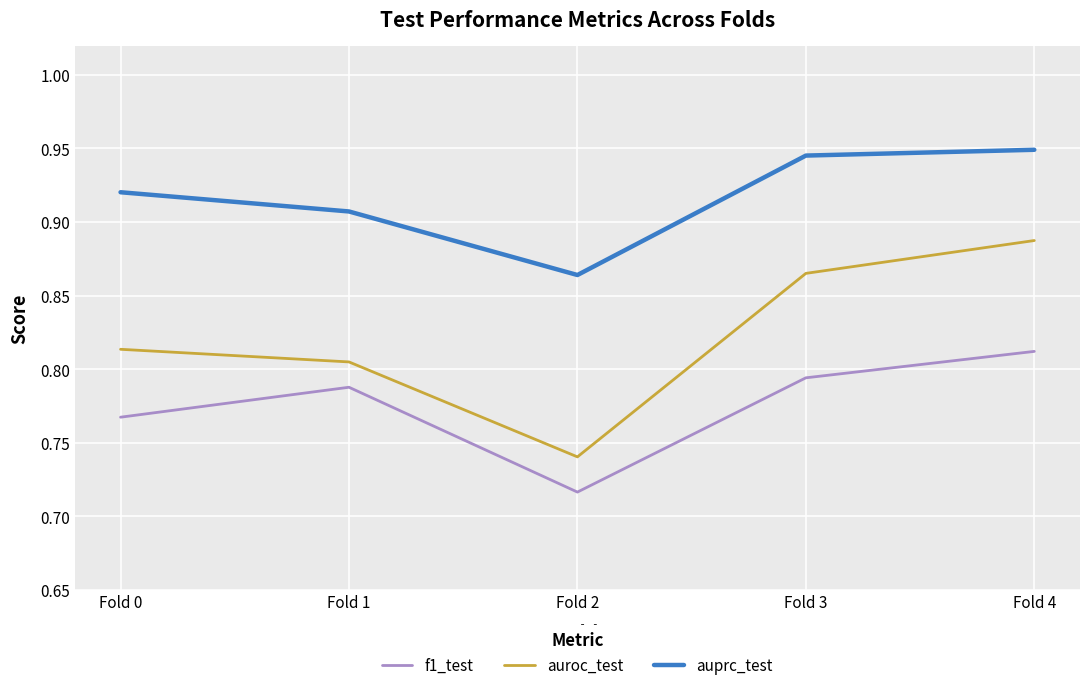

True or false: f1_test and auprc_test cross at least once.

False